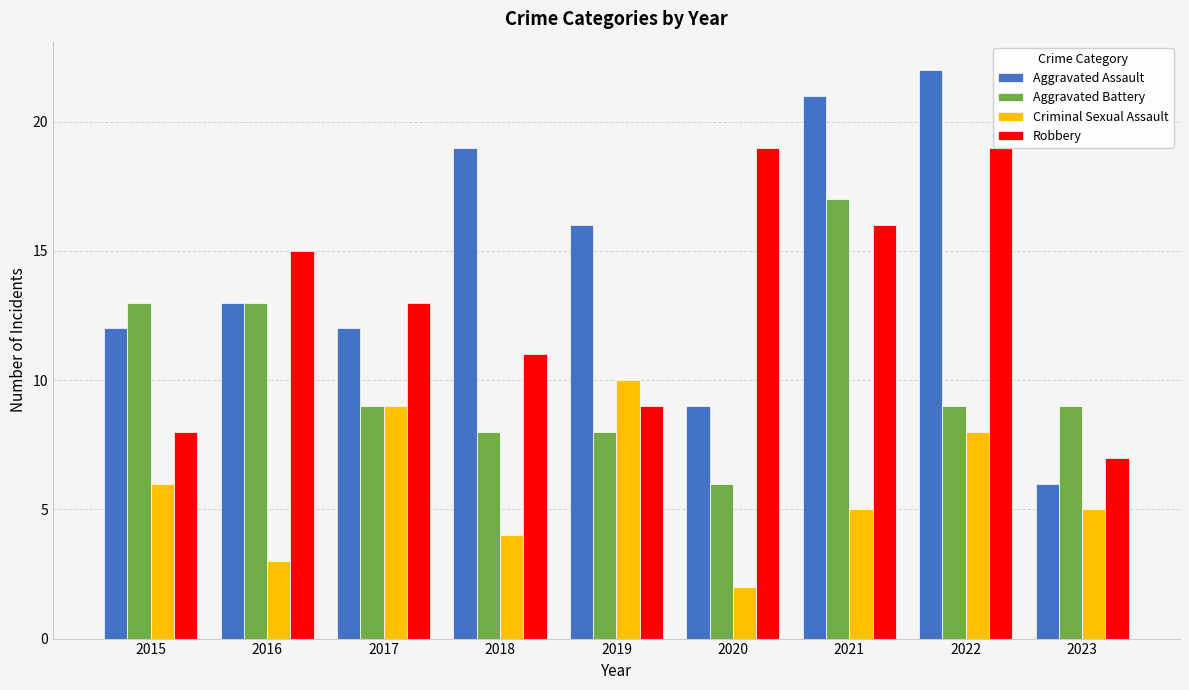

Reading left to right, list all the values displayed in this chart.

Aggravated Assault: 2015=12	2016=13	2017=12	2018=19	2019=16	2020=9	2021=21	2022=22	2023=6
Aggravated Battery: 2015=13	2016=13	2017=9	2018=8	2019=8	2020=6	2021=17	2022=9	2023=9
Criminal Sexual Assault: 2015=6	2016=3	2017=9	2018=4	2019=10	2020=2	2021=5	2022=8	2023=5
Robbery: 2015=8	2016=15	2017=13	2018=11	2019=9	2020=19	2021=16	2022=19	2023=7